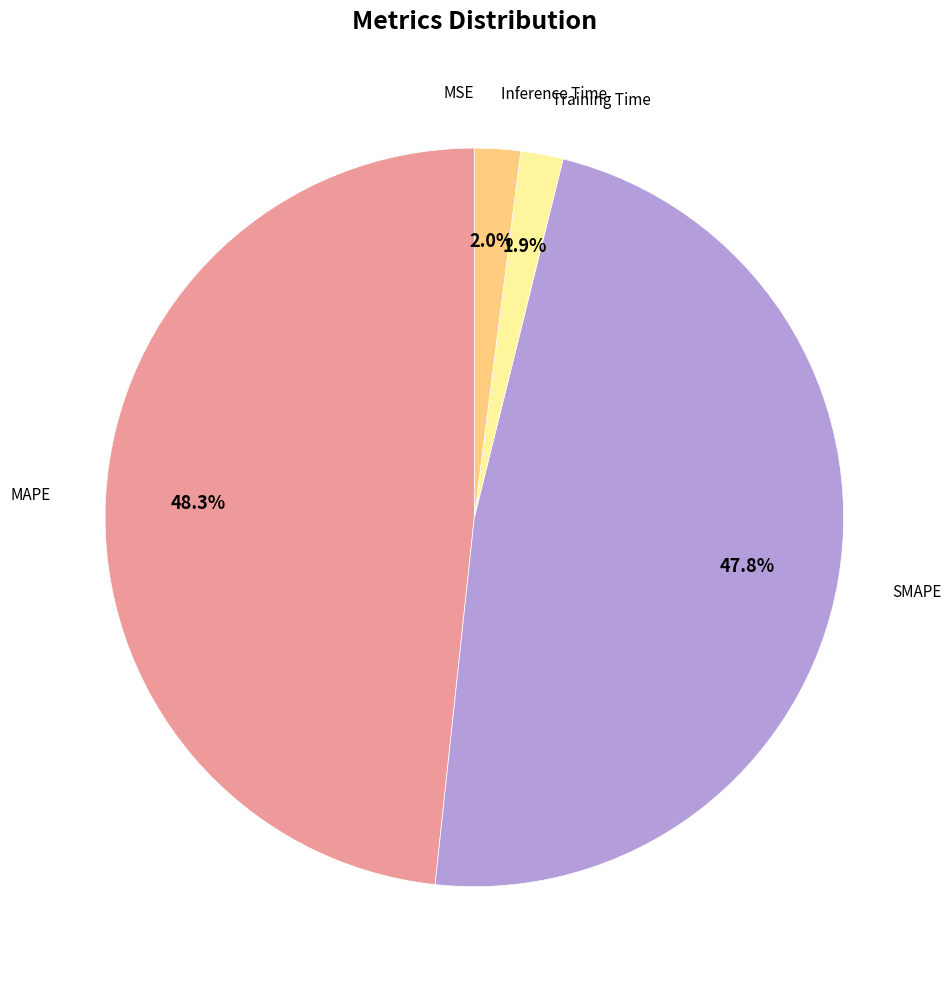

Does any single category account for the majority?

No